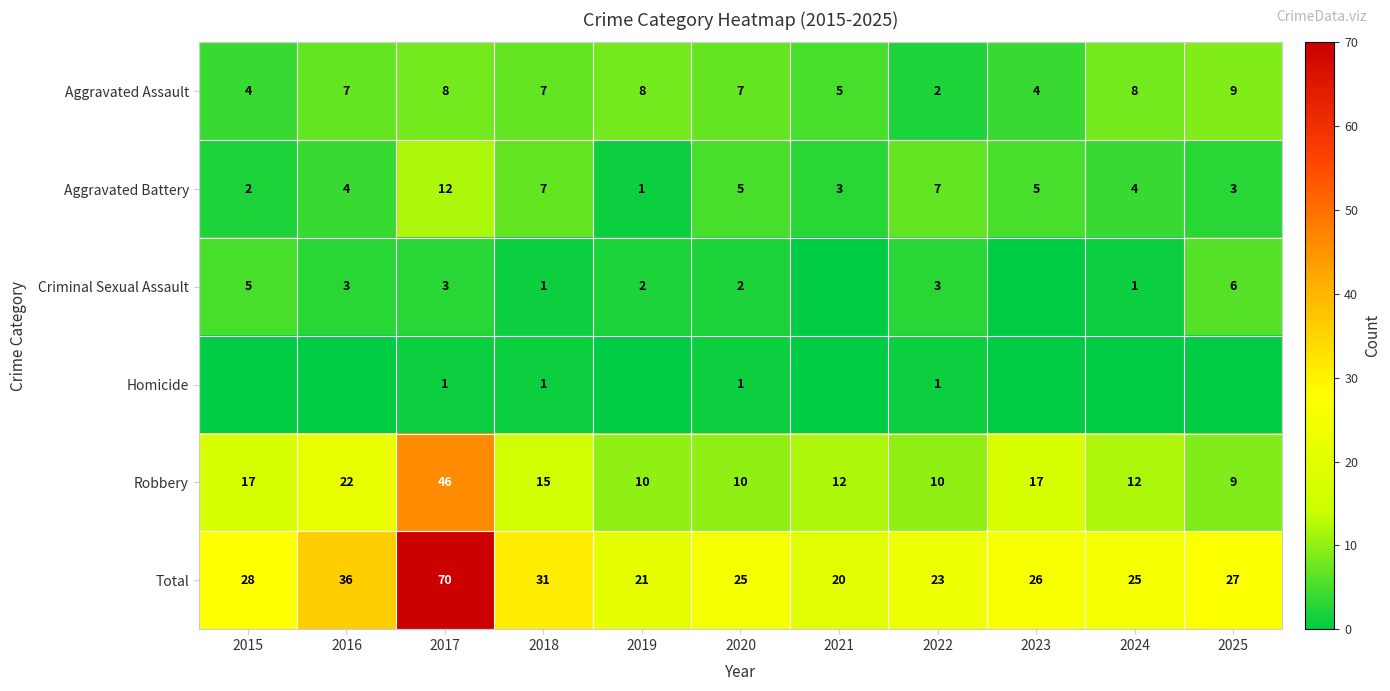

What is the spread (max minus min) of values at 2020?

24